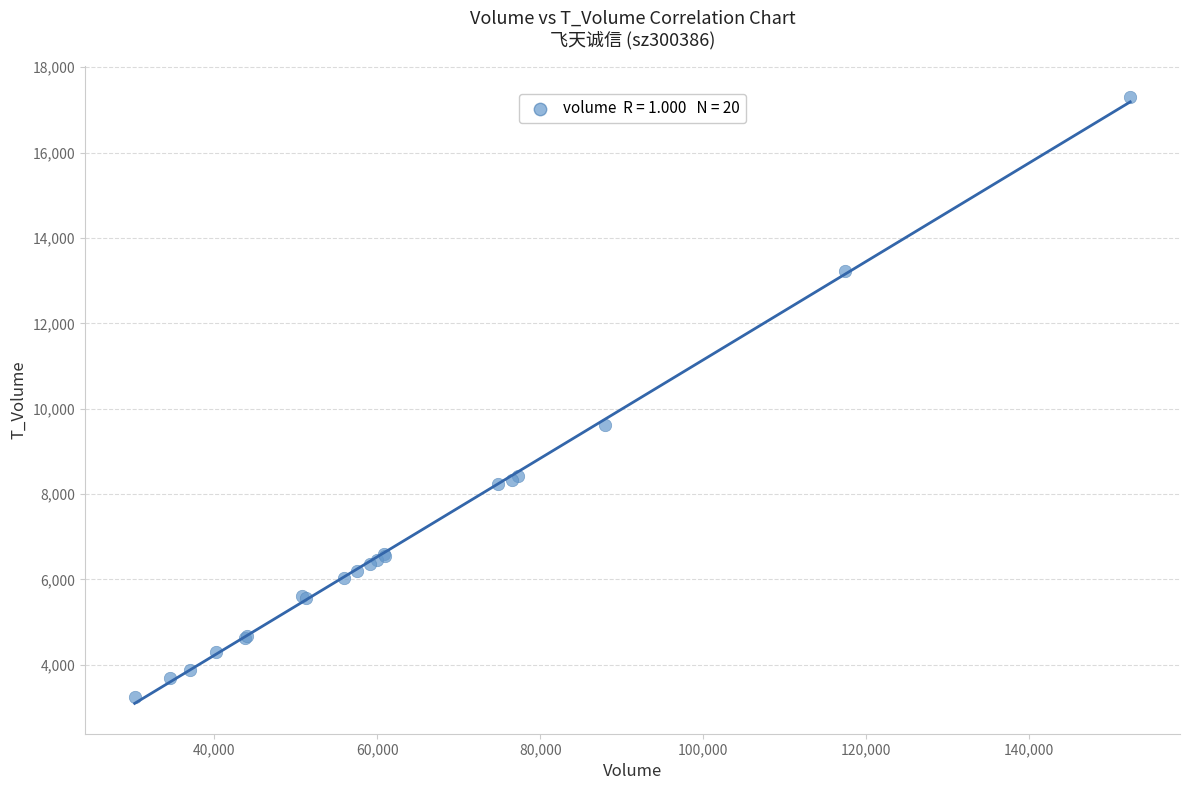

What Y value in the scatter plot is closest to 10282?

9623